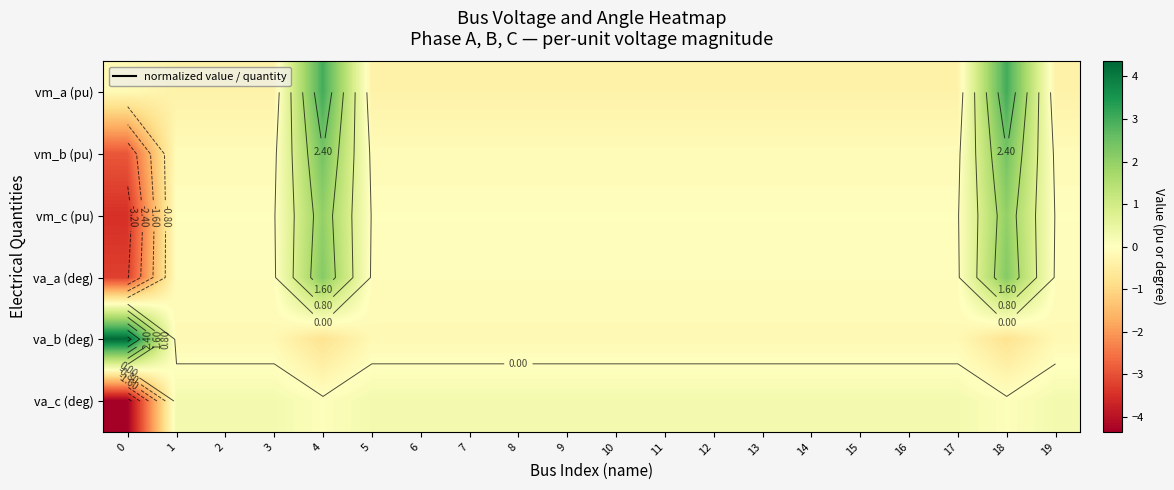

Is the value of vm_c (pu) at 16 greater than the value of va_c (deg) at 11?

No